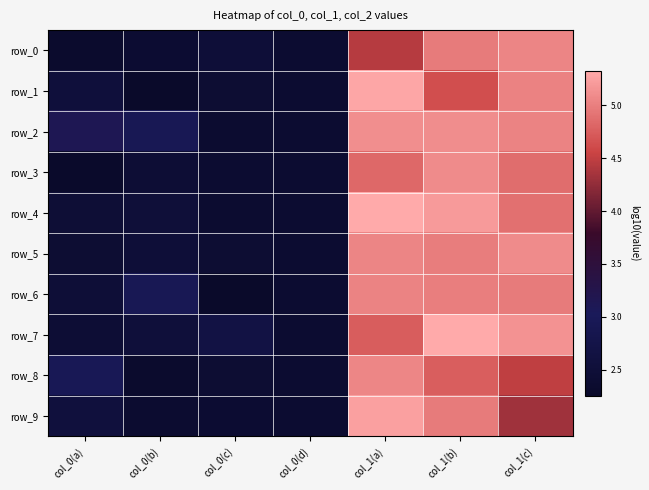

Reading left to right, transcribe all the data shown in this chart.

row_0: 2.3	2.4	2.5	2.4	4.4	5.0	5.0
row_1: 2.5	2.3	2.4	2.4	5.3	4.6	5.0
row_2: 3.1	2.9	2.4	2.4	5.1	5.1	5.0
row_3: 2.3	2.4	2.4	2.4	4.8	5.1	4.9
row_4: 2.4	2.5	2.4	2.4	5.3	5.2	4.9
row_5: 2.4	2.5	2.4	2.4	5.0	5.0	5.1
row_6: 2.5	2.9	2.3	2.4	5.0	5.0	5.0
row_7: 2.4	2.5	2.7	2.4	4.7	5.3	5.1
row_8: 3.0	2.3	2.4	2.4	5.1	4.8	4.5
row_9: 2.6	2.4	2.4	2.4	5.2	5.0	4.3